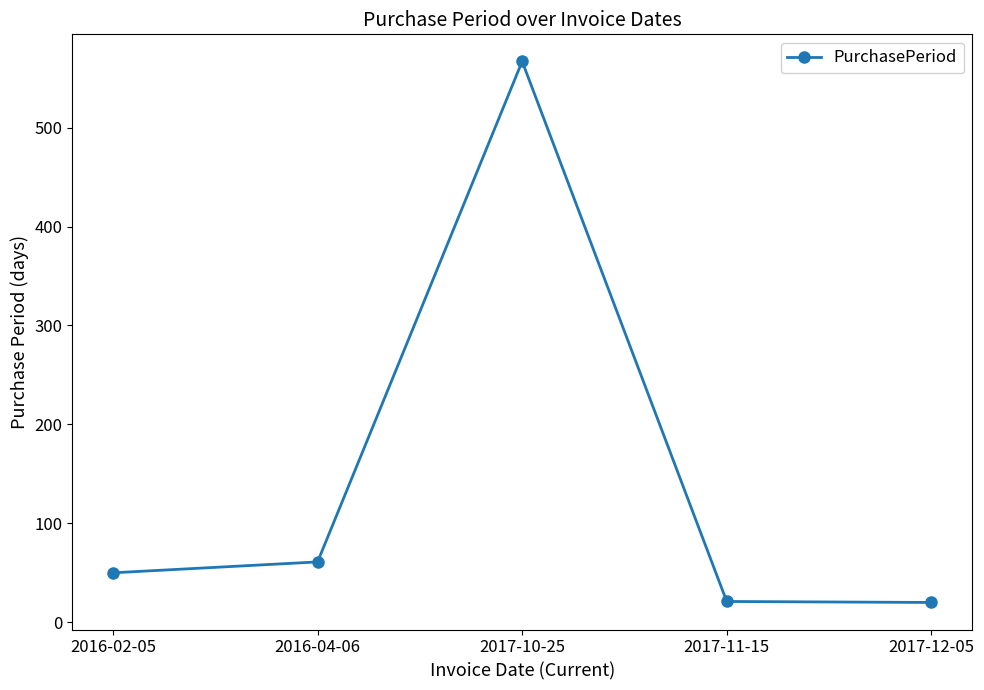

What is the label of the 2nd point from the right?

2017-11-15